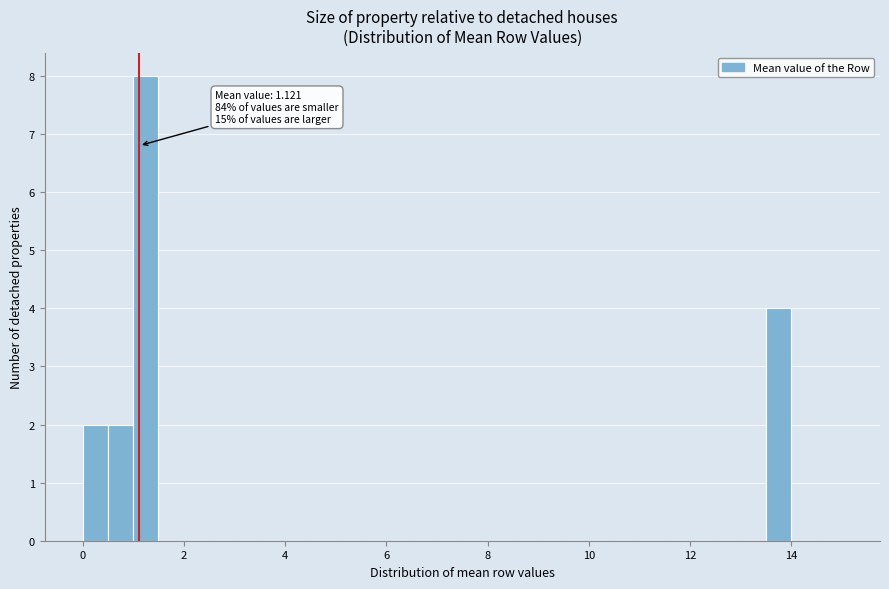

Around what value on the x-axis is the tallest bar? Give the approximate position of its centre, as read against the axis.

1.2